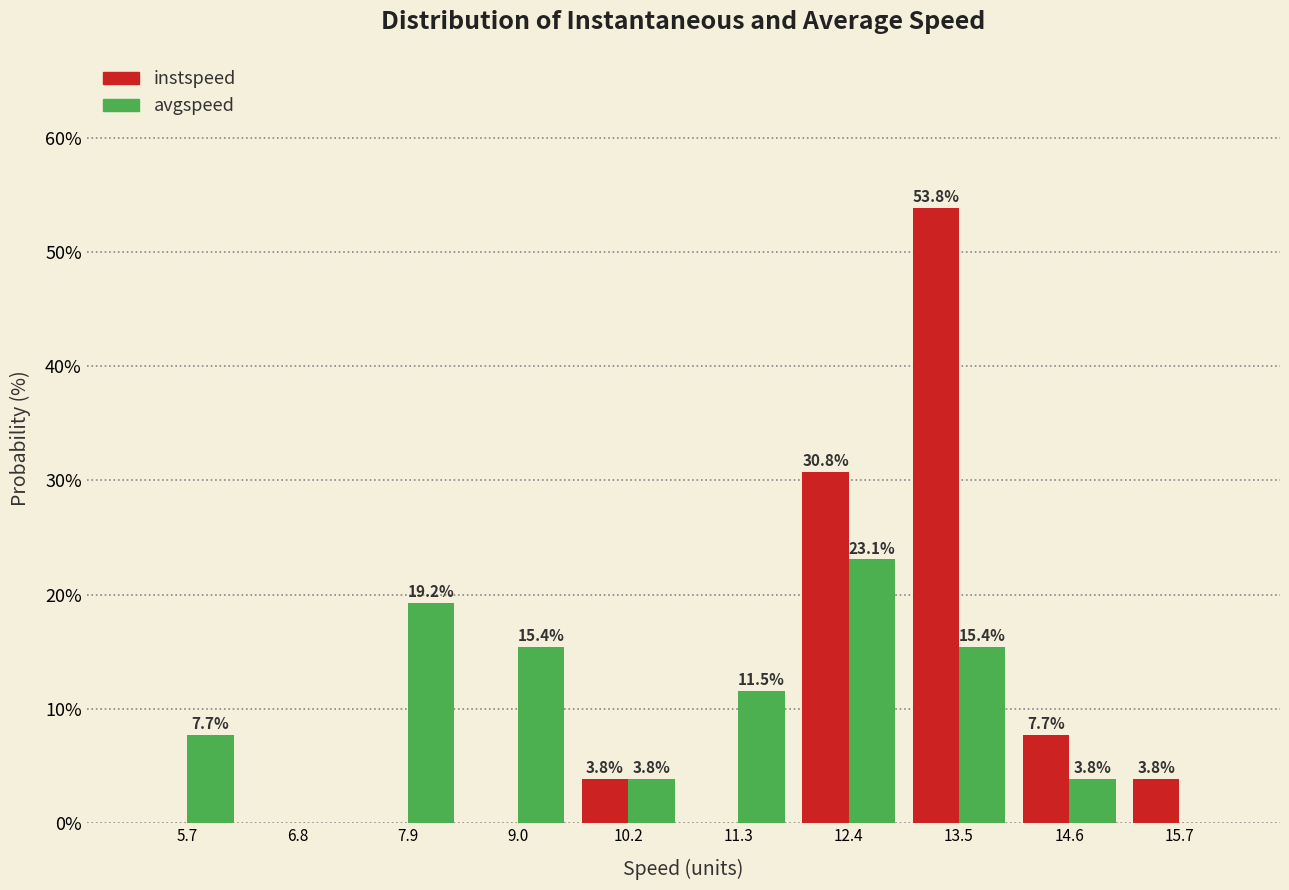

In the instspeed series, which range on the x-axis has the tallest bar?

13.0 to 14.0